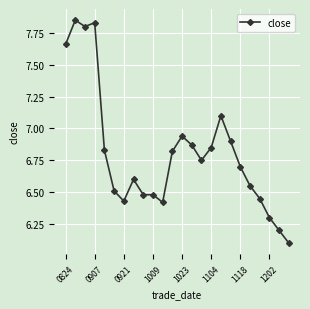

True or false: the data has more than 1 interior local peaks.

True